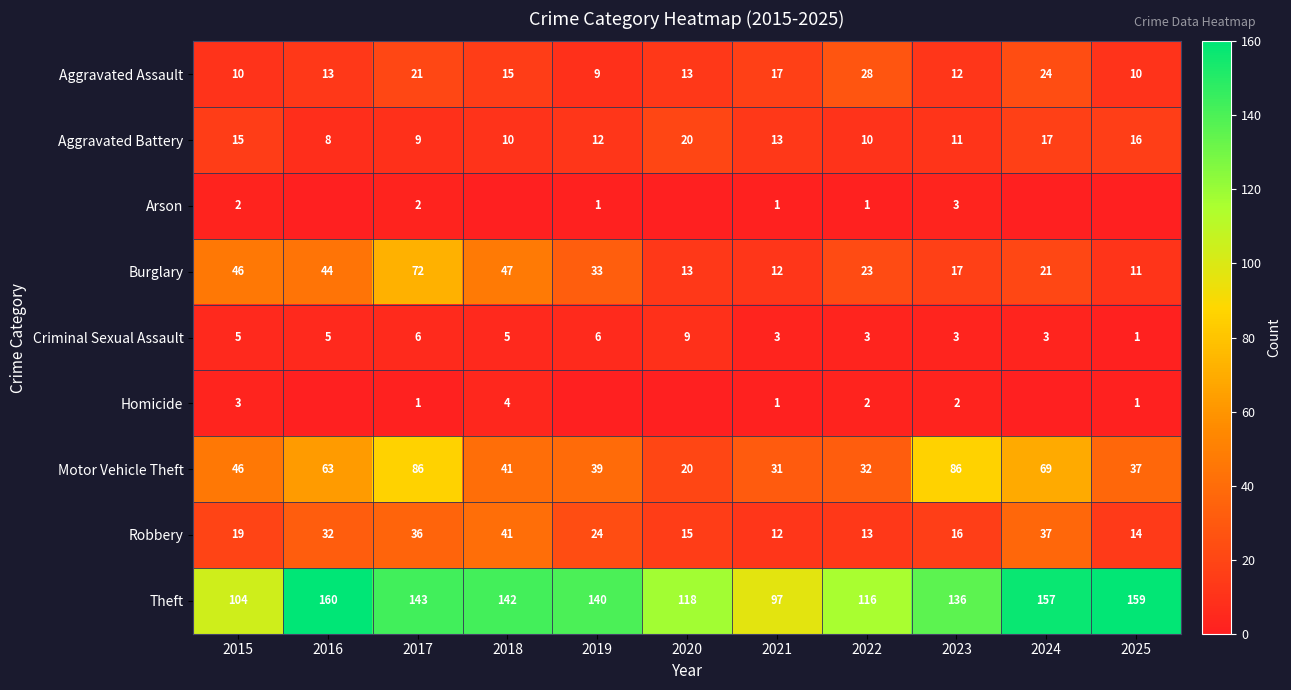

True or false: Aggravated Assault has a value of 17 at 2022.

False